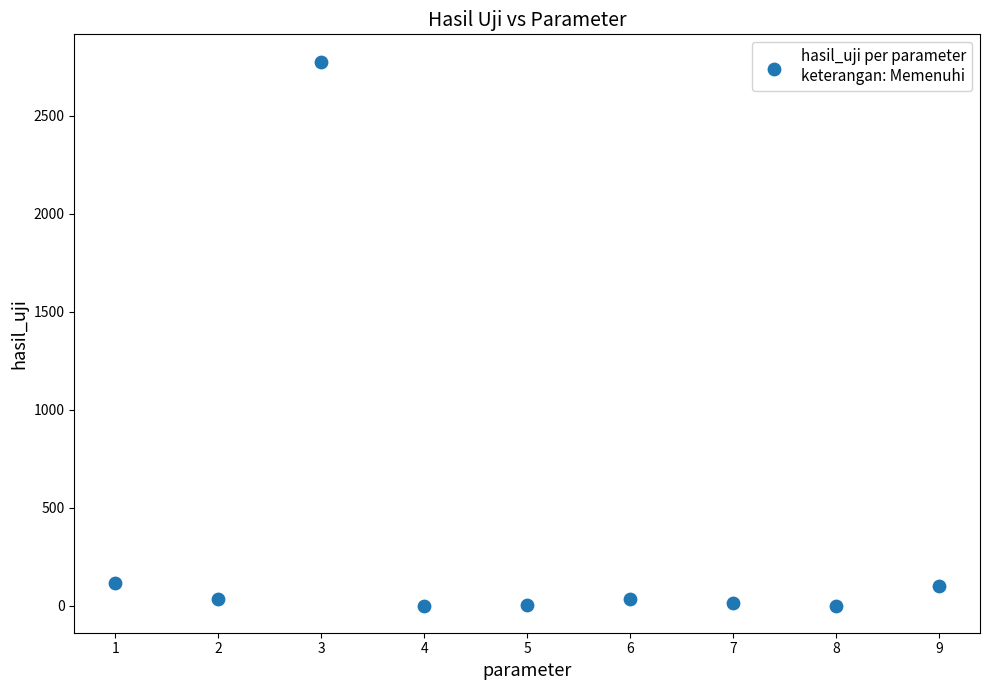

What is the average X value?

5.0